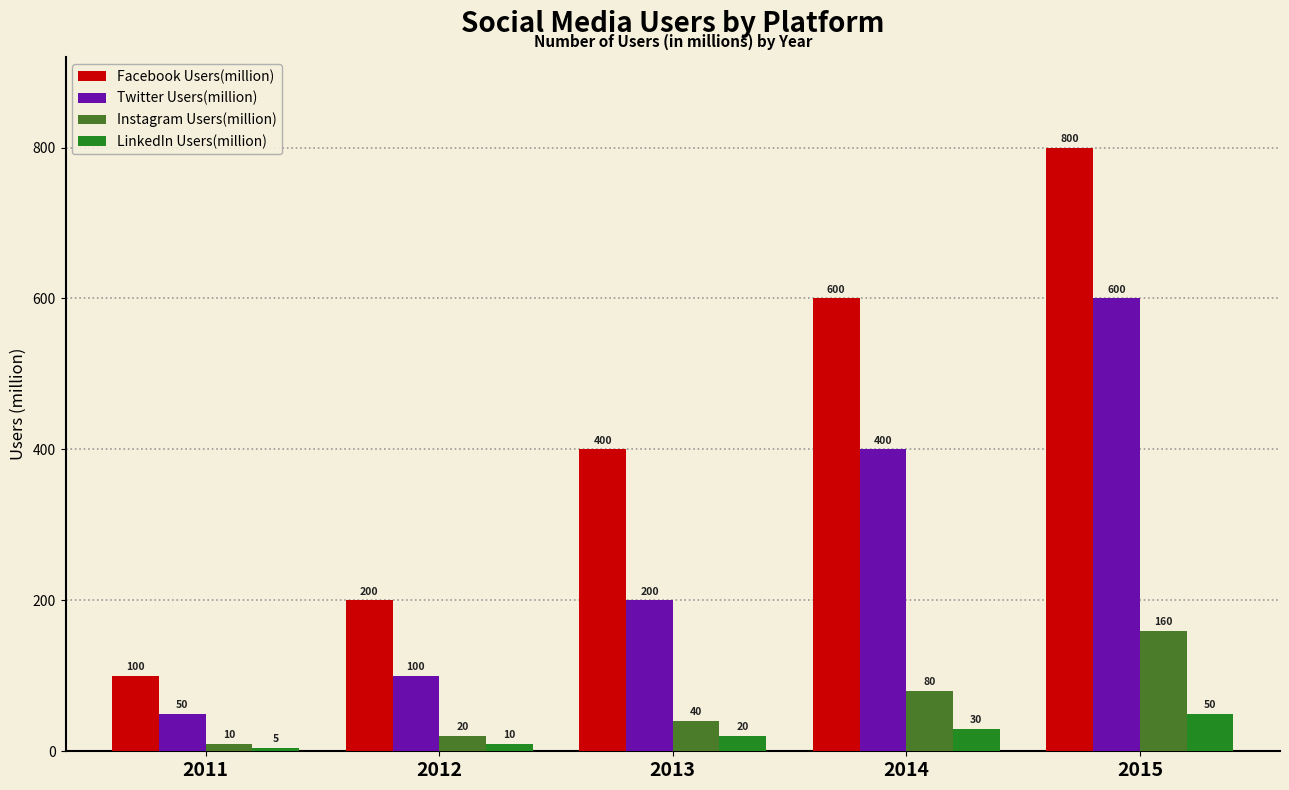

How many values in the Facebook Users(million) series are below 400?

2